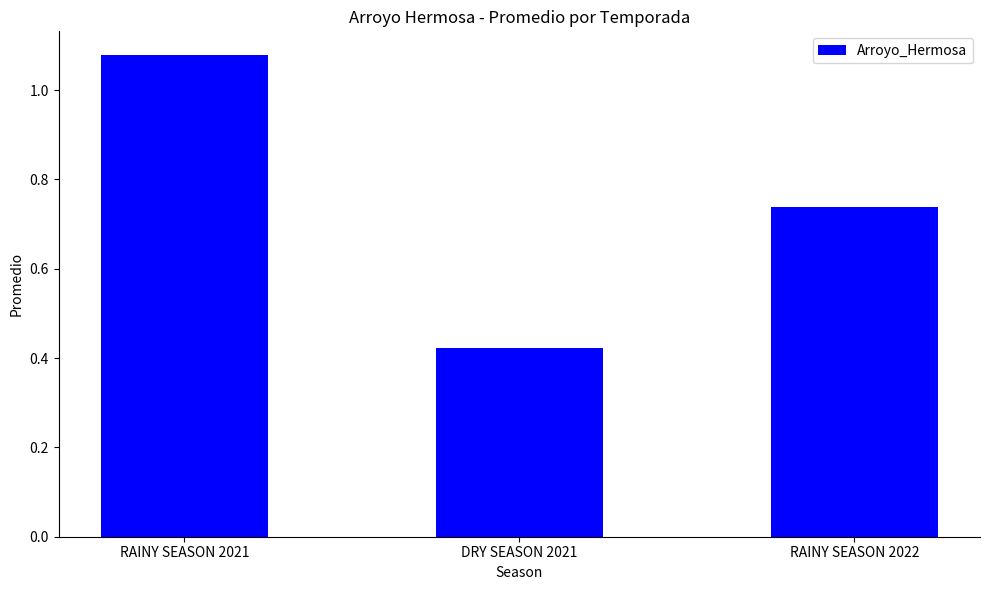

What is the label of the 1st bar from the left?

RAINY SEASON 2021